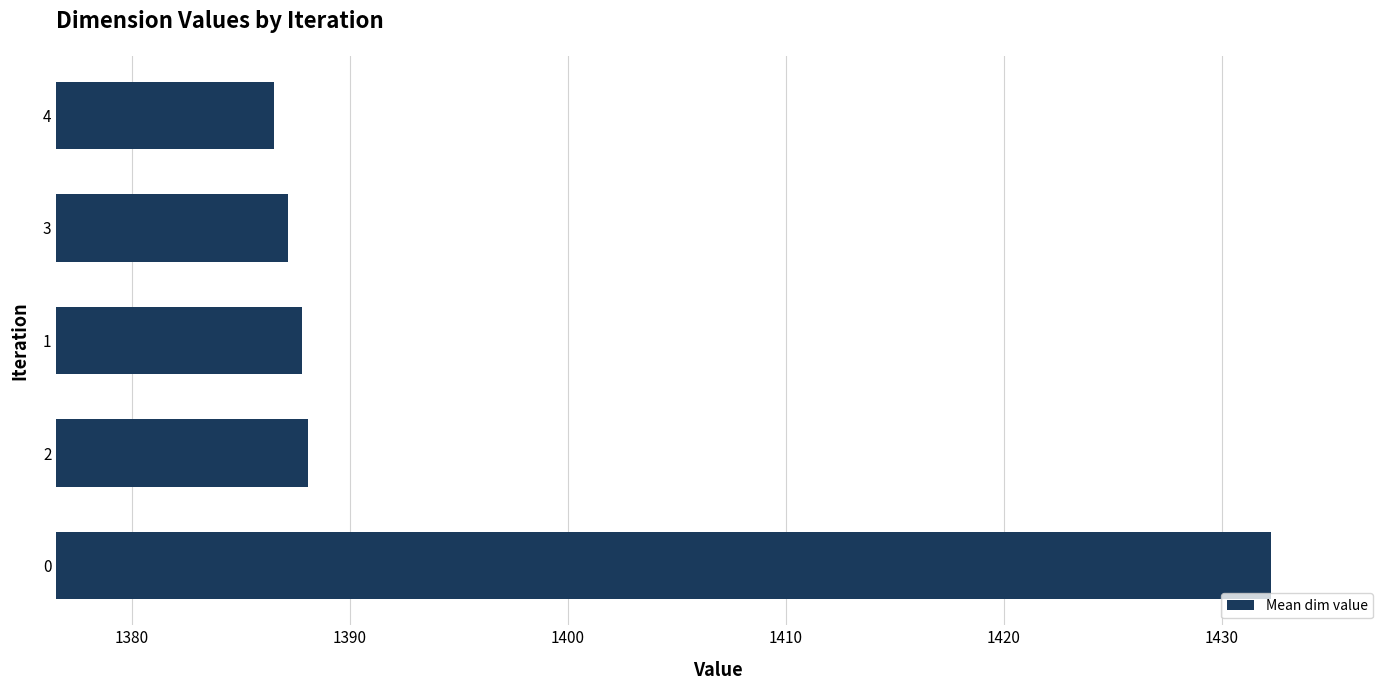

What is the maximum value shown in the chart?

1432.3